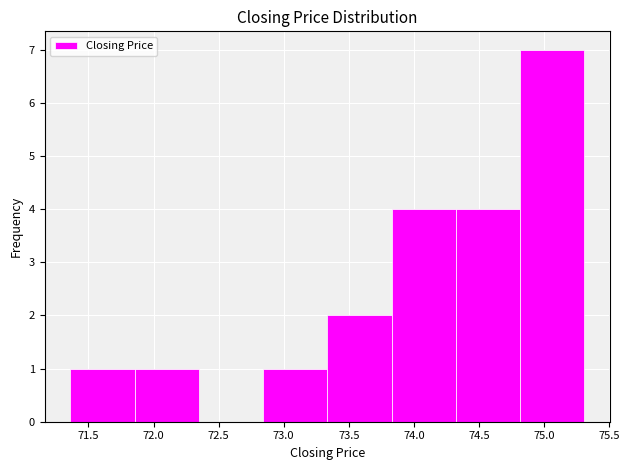

Reading left to right, transcribe this chart: for each bar, give the range it covers on the x-axis and its height. Neither the bar edges nor the heights are printed on the chart, so give them approximately, as read against the axes.

71.35 to 71.85: 1
71.85 to 72.35: 1
72.35 to 72.85: 0
72.85 to 73.35: 1
73.35 to 73.85: 2
73.85 to 74.30: 4
74.30 to 74.80: 4
74.80 to 75.30: 7